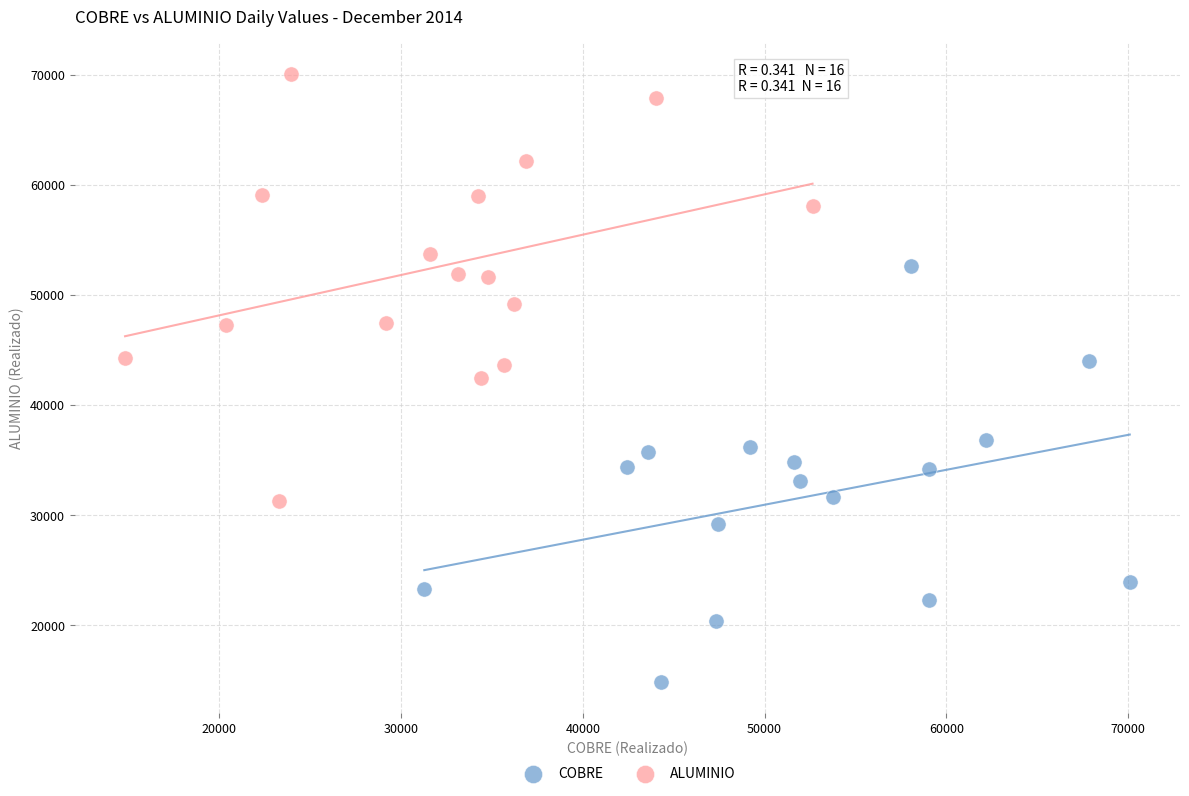

Which series reaches the minimum Y coordinate?

COBRE